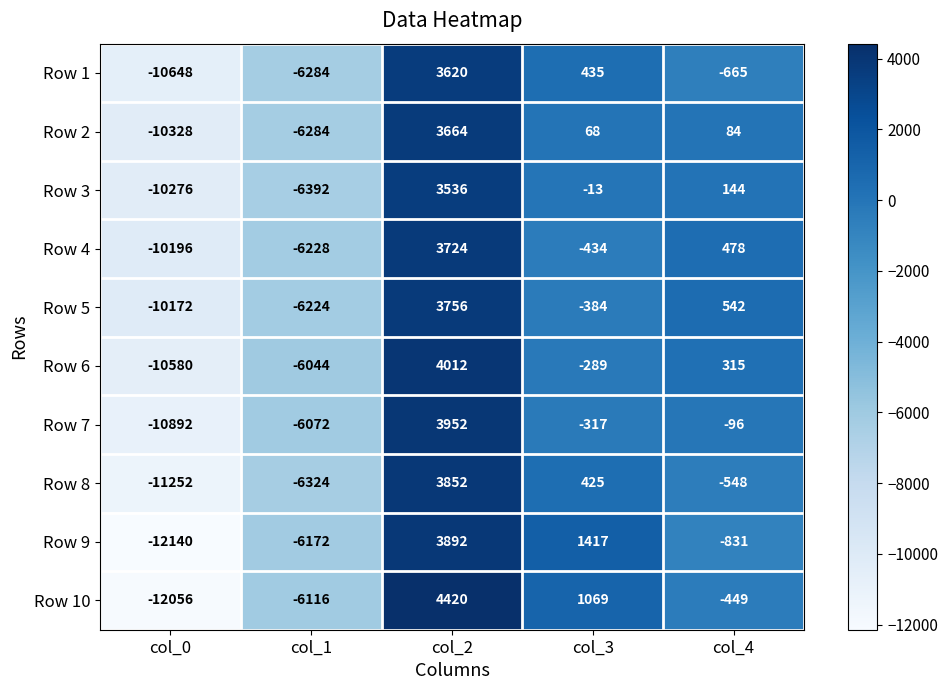

How many negative values does the Row 10 series have?

3